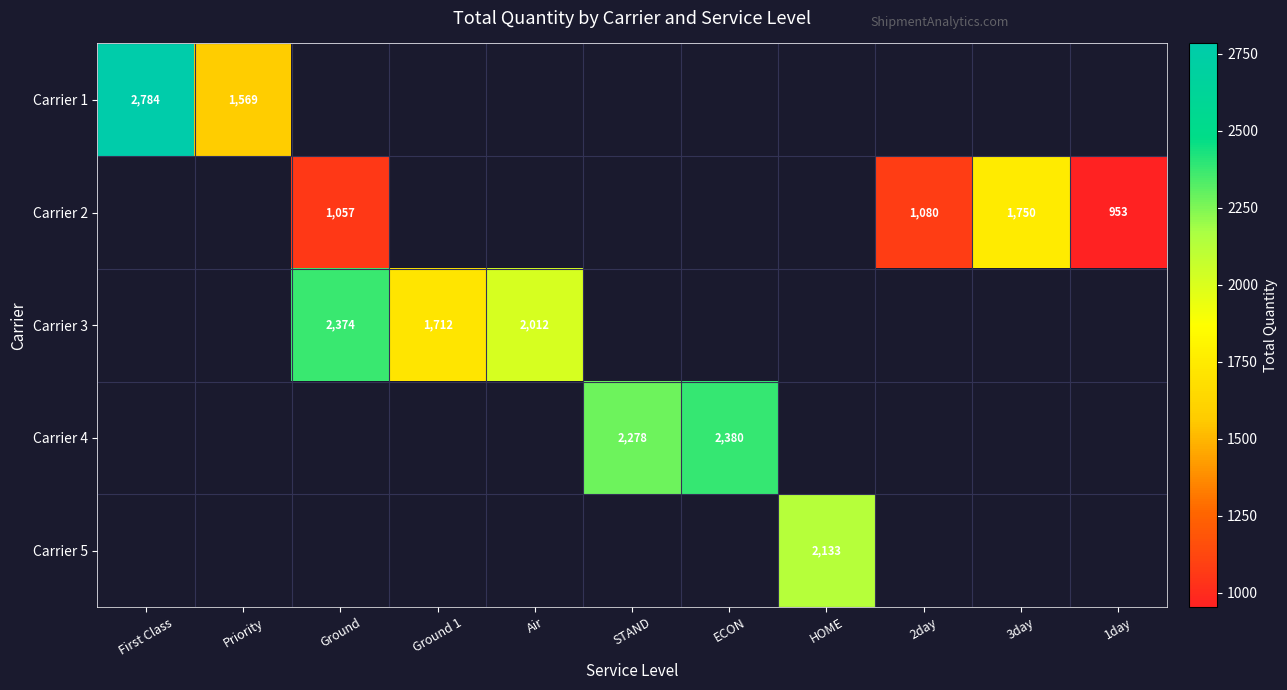

At which category does the chart reach its peak across all series?

First Class